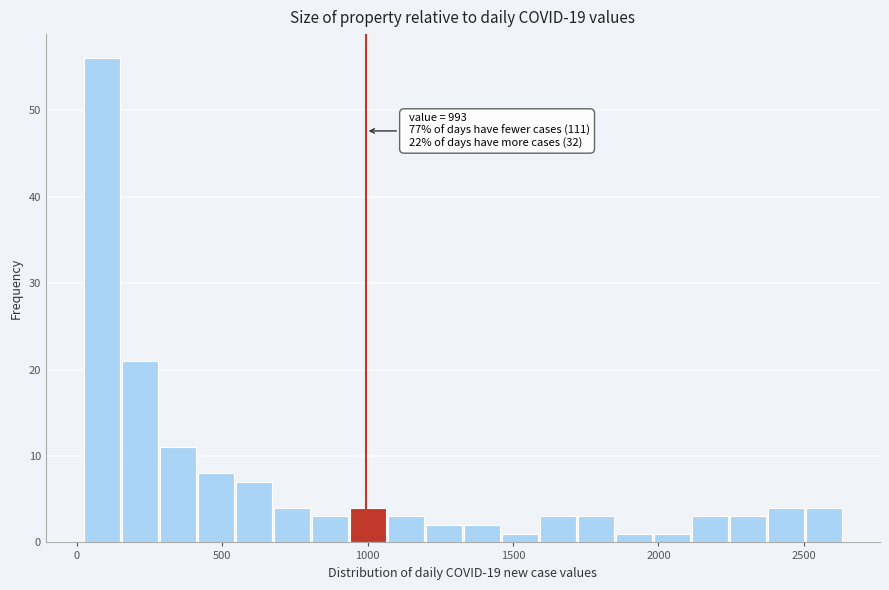

Around what value on the x-axis is the tallest bar? Give the approximate position of its centre, as read against the axis.

100